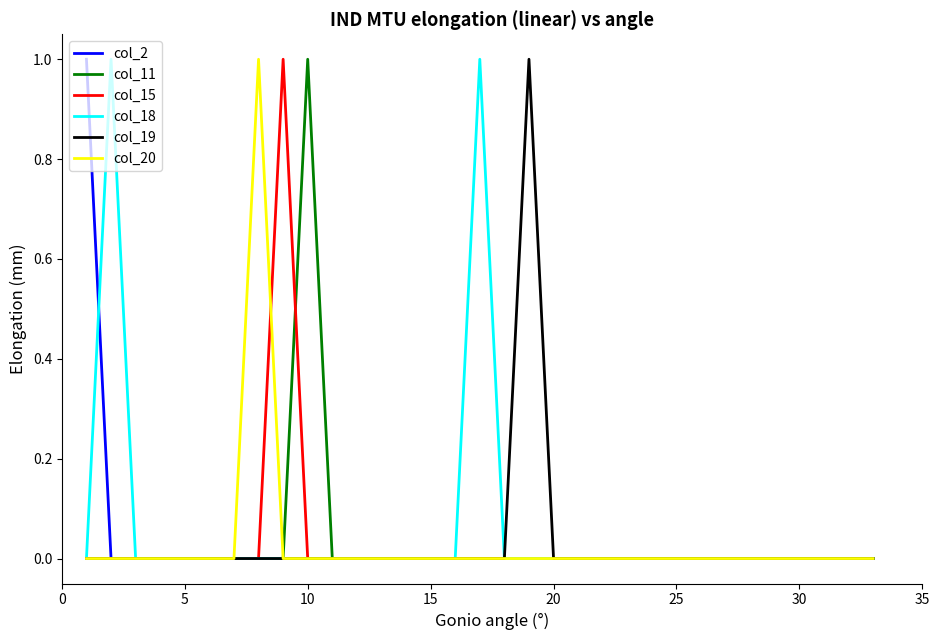

What is the maximum value shown in the chart?

1